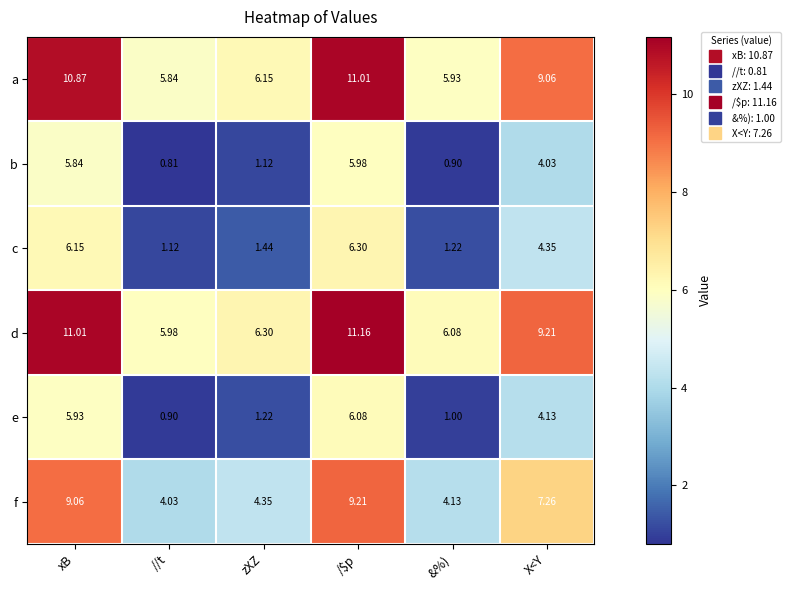

At which category does the chart reach its minimum across all series?

//t